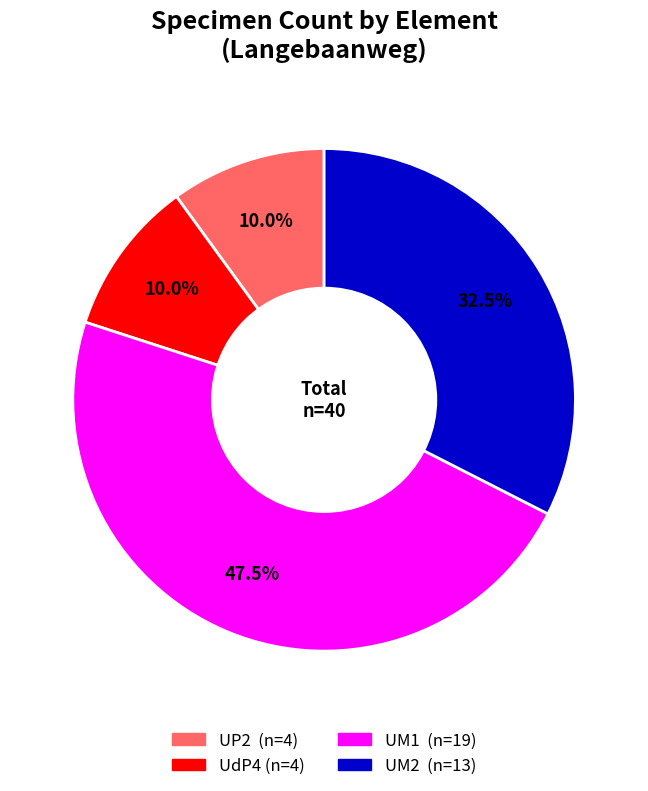

Combined, do UdP4 and UP2 account for over 50%?

No